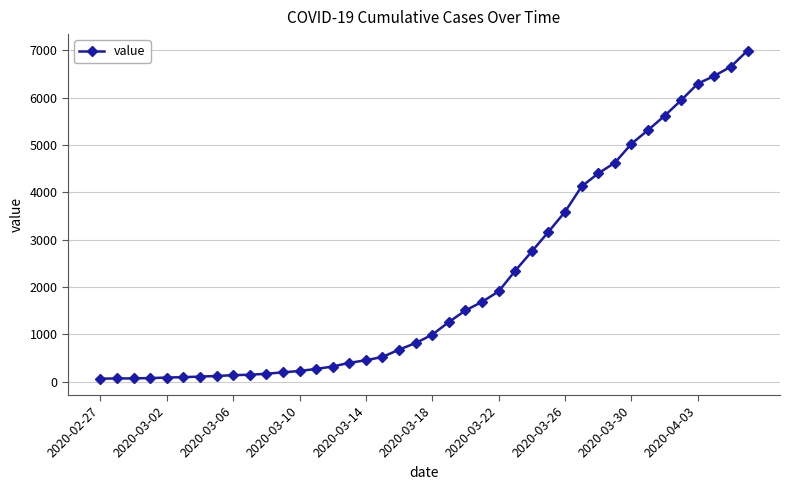

What is the average value?

2142